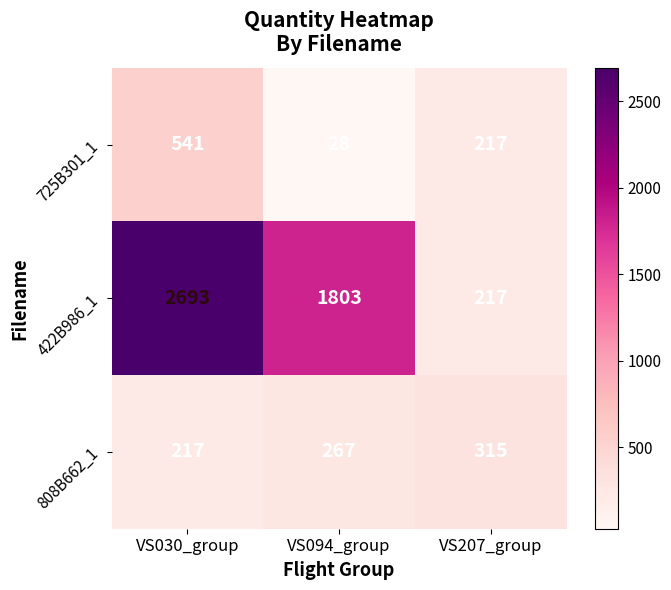

How many data points in 422B986_1 are less than 1803?

1